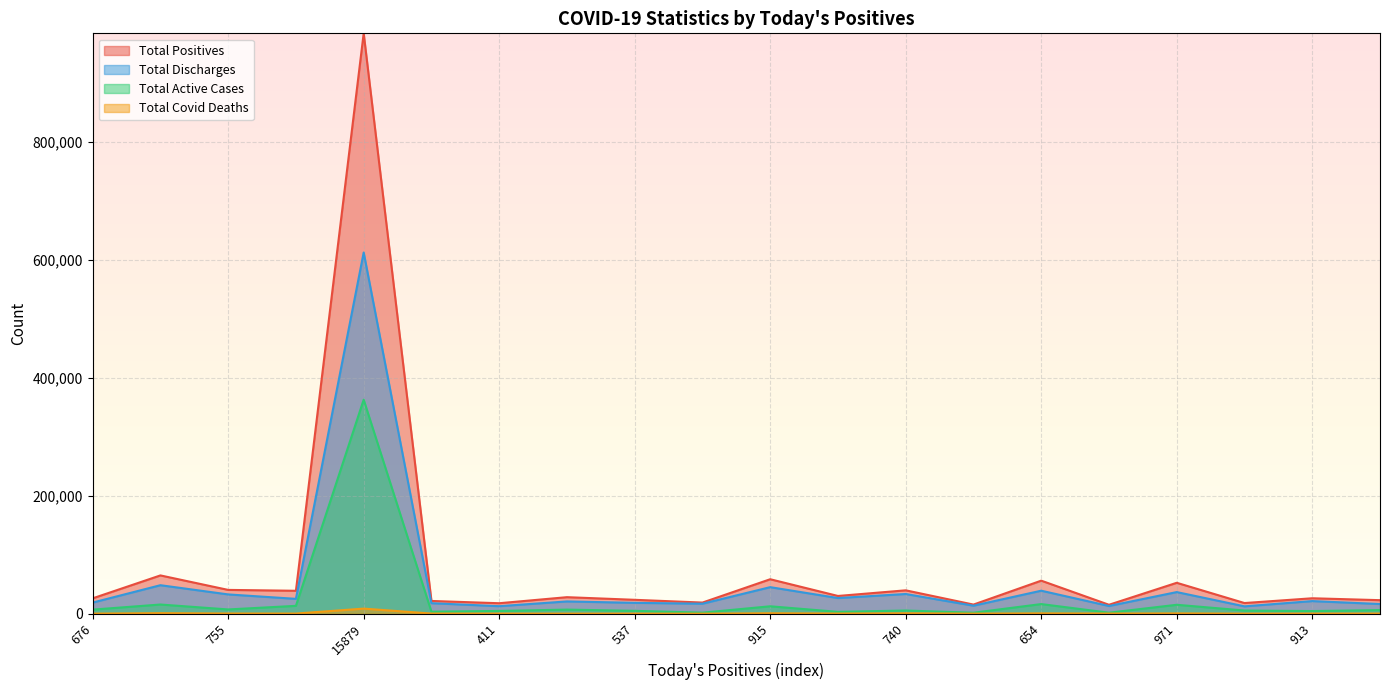

True or false: Total Discharges and Total Active Cases cross at least once.

False